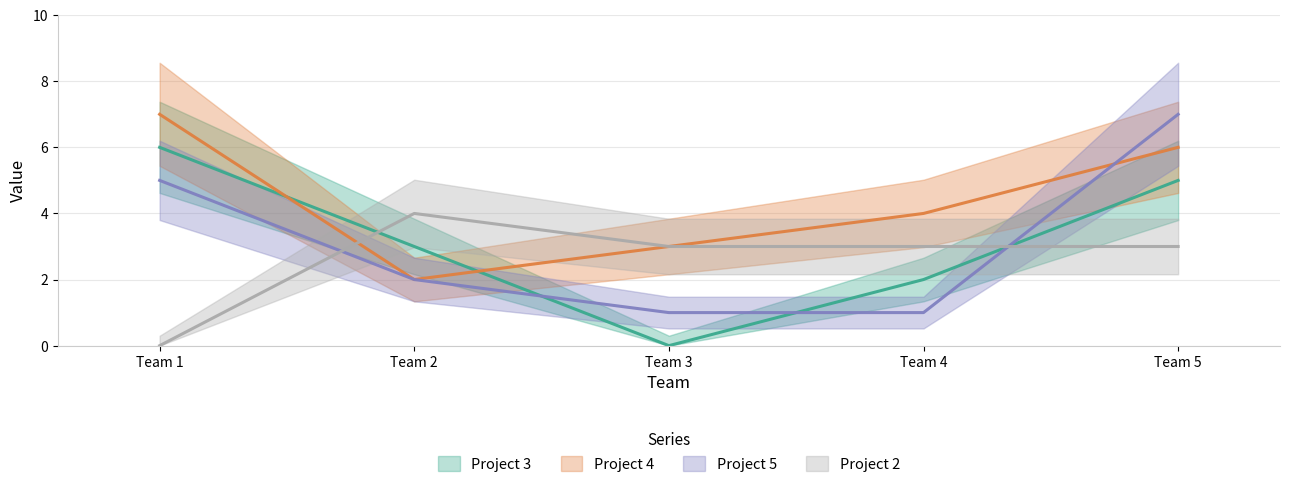

At which category does Project 4 reach its first local valley?

Team 2